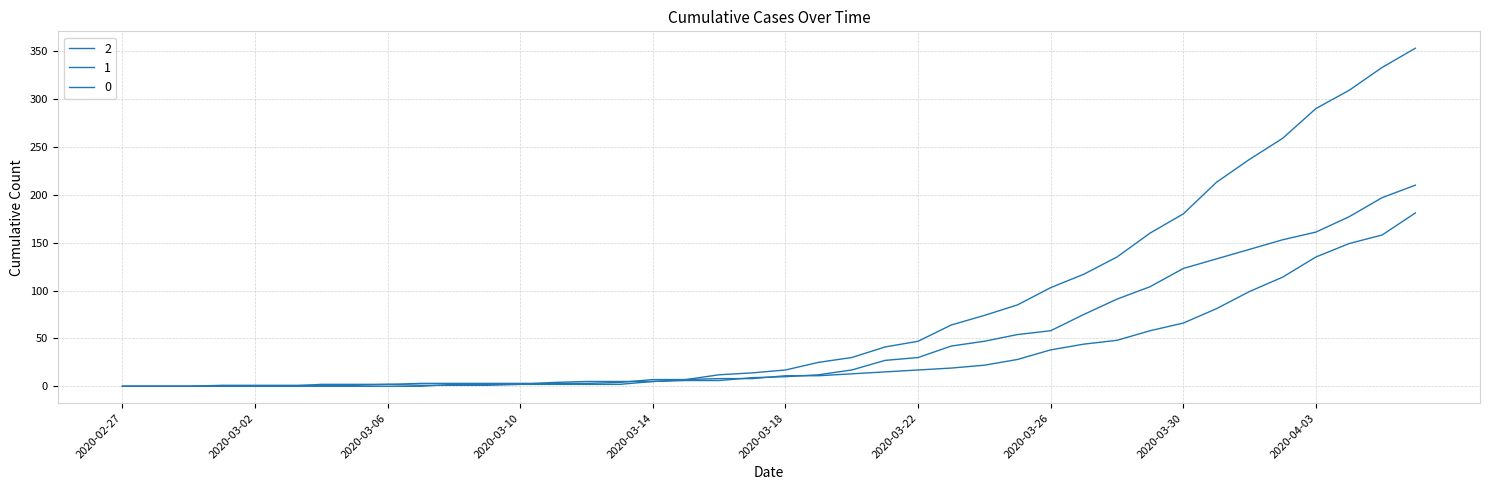

At how many categories does at least one series exceed 165?

8